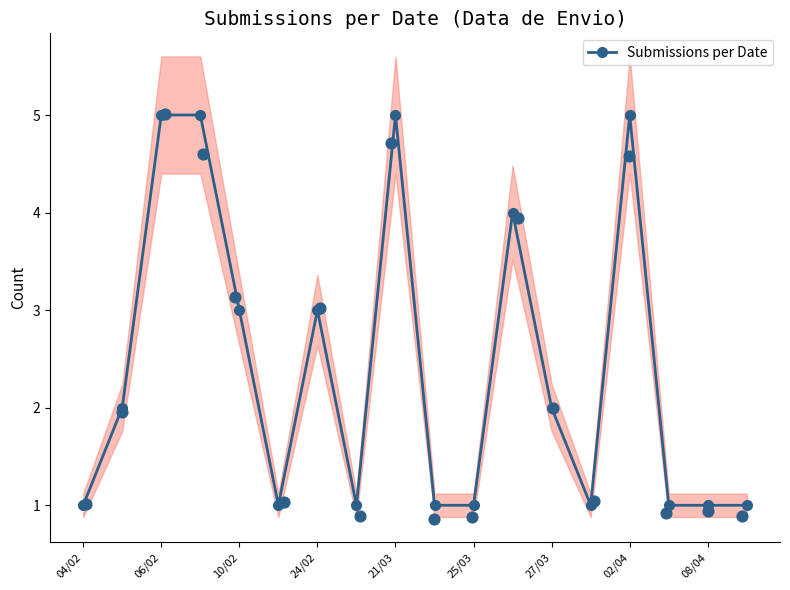

What is the maximum value for Submissions per Date?

5